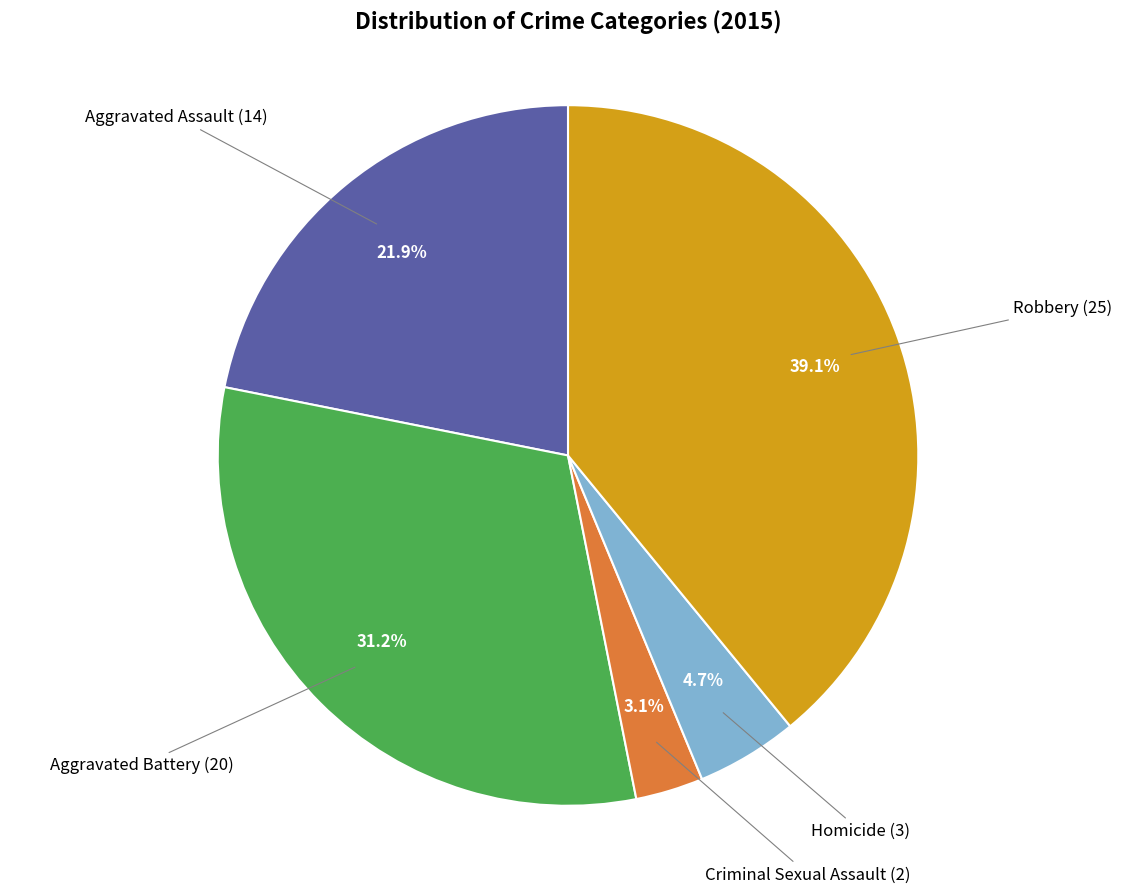

Between Robbery and Aggravated Assault, which is larger?

Robbery